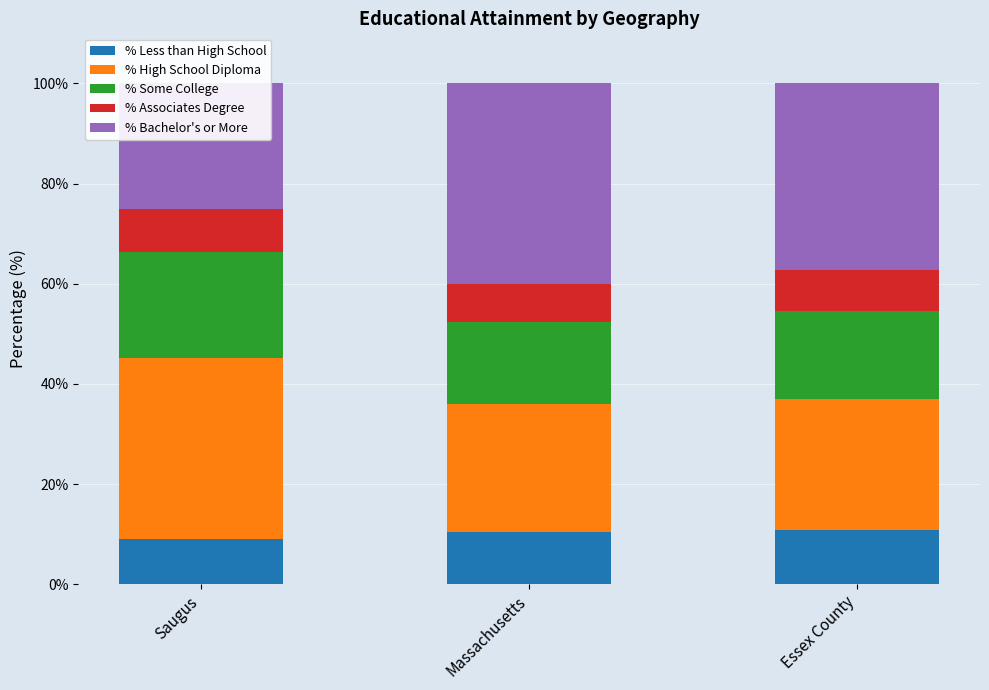

Rank the series by their maximum value, from lowest to highest.

% Associates Degree, % Less than High School, % Some College, % High School Diploma, % Bachelor's or More